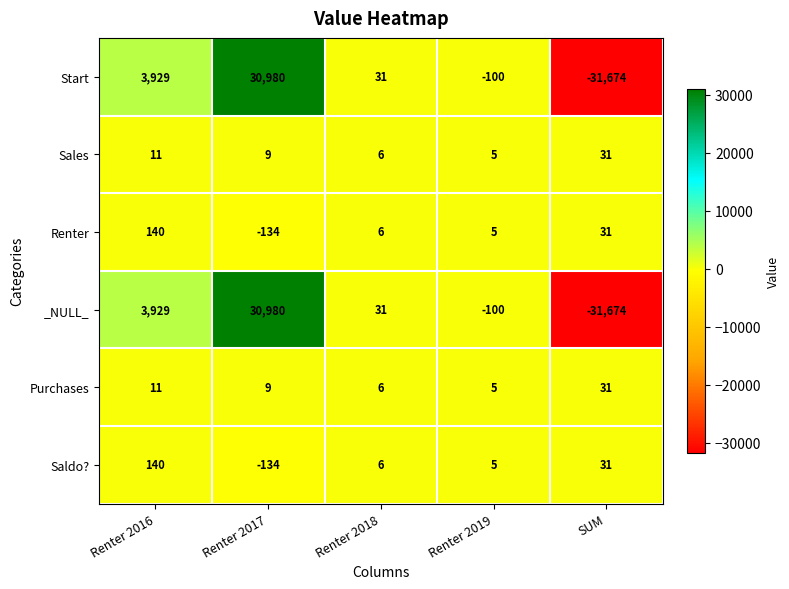

Which label corresponds to the largest value in the chart?

Renter 2017